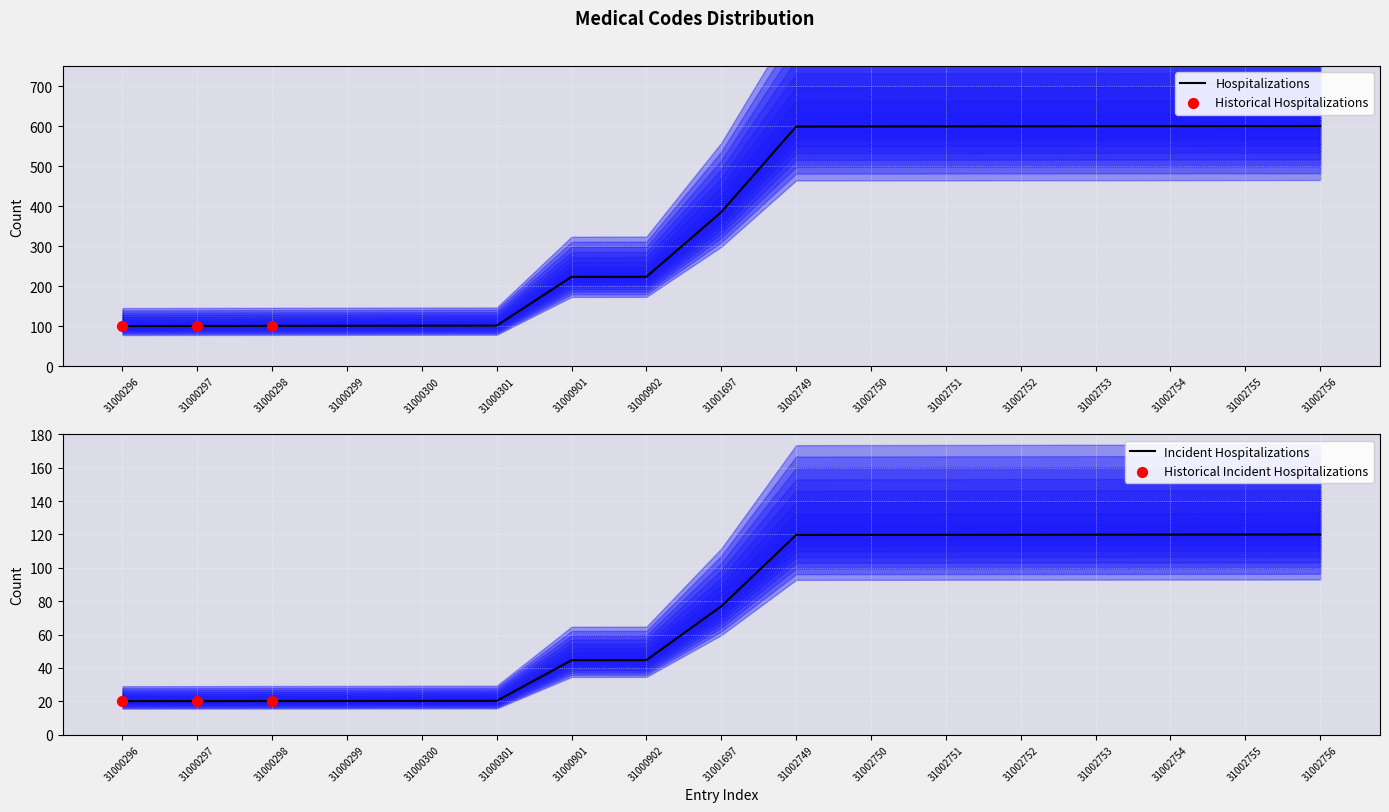

What is the change in value from 31002752 to 31002754?

+0.4